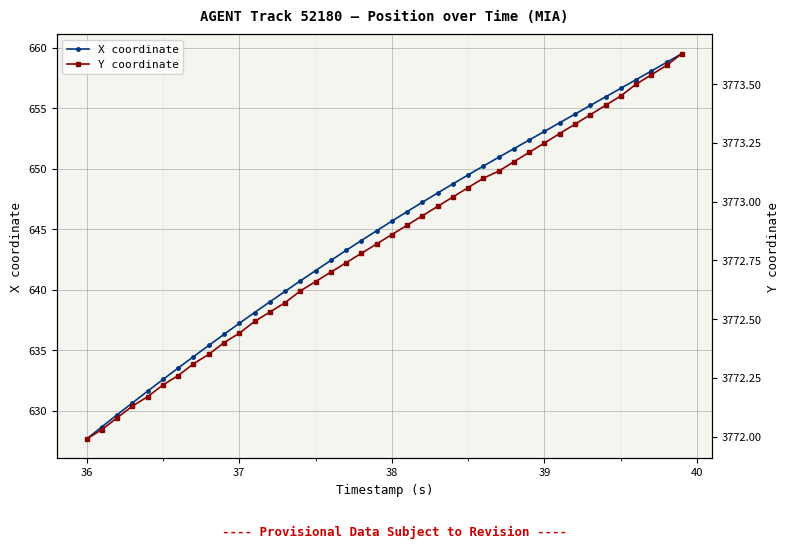

True or false: X coordinate has more than 1 interior local peaks.

False